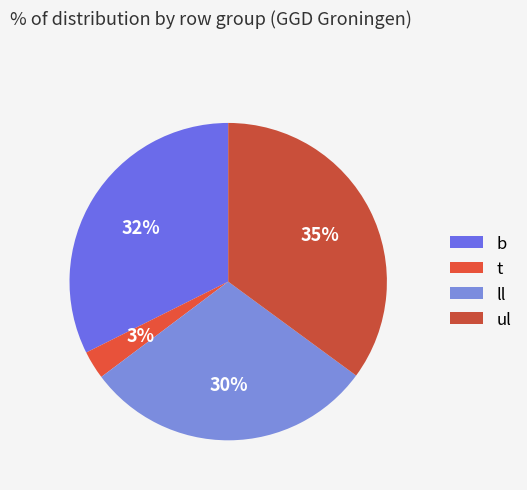

How many segments does this pie chart have?

4